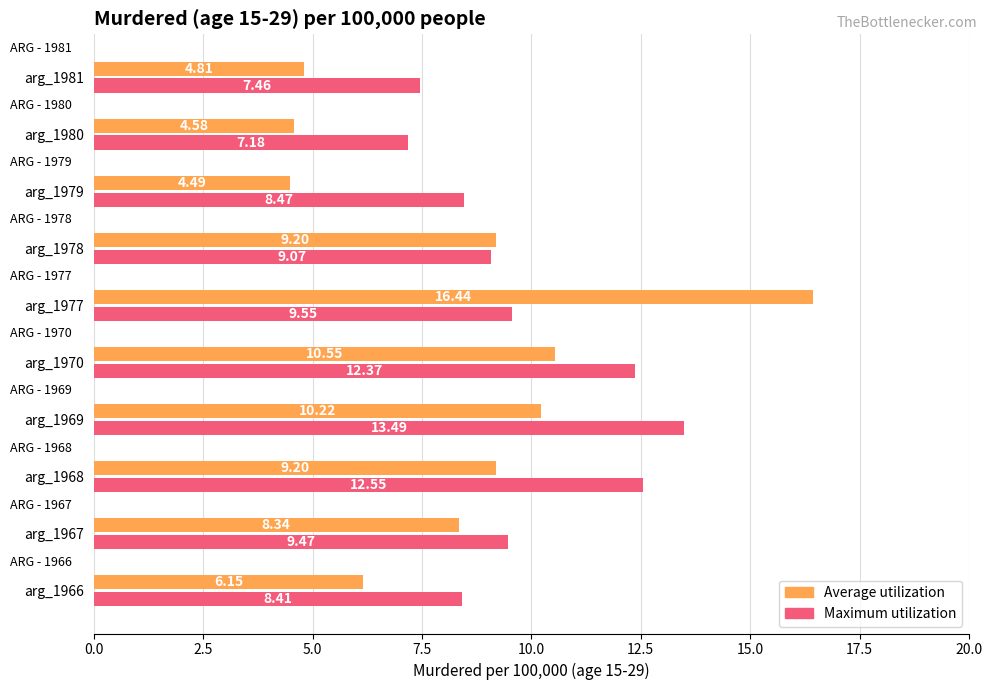

What is the lowest value of the Average utilization series?

4.5